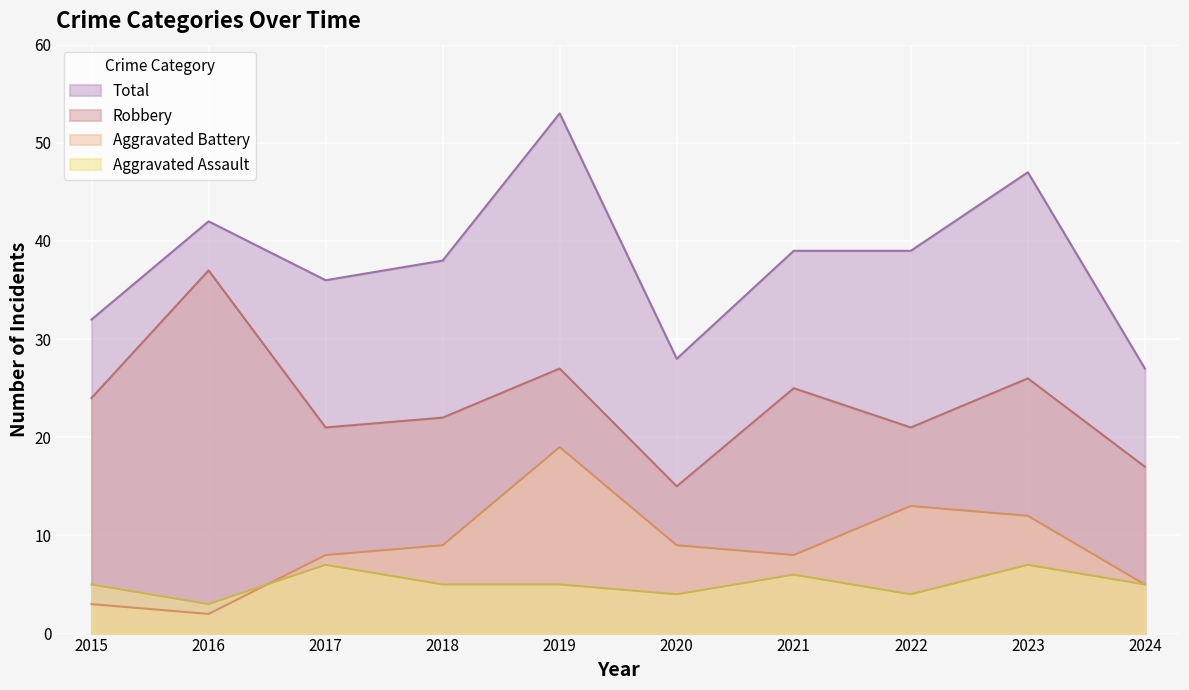

What is the maximum value for Aggravated Battery?

19